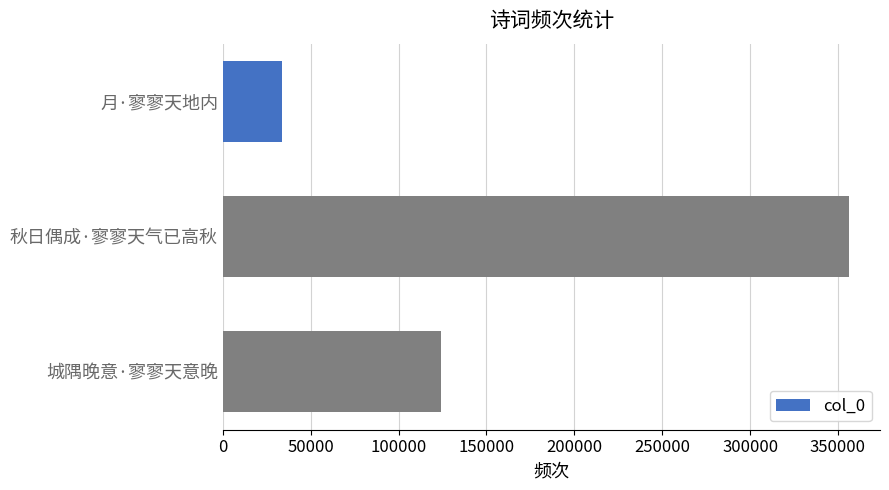

The chart shows a value of 12209 at 月·寥寥天地内. True or false?

False